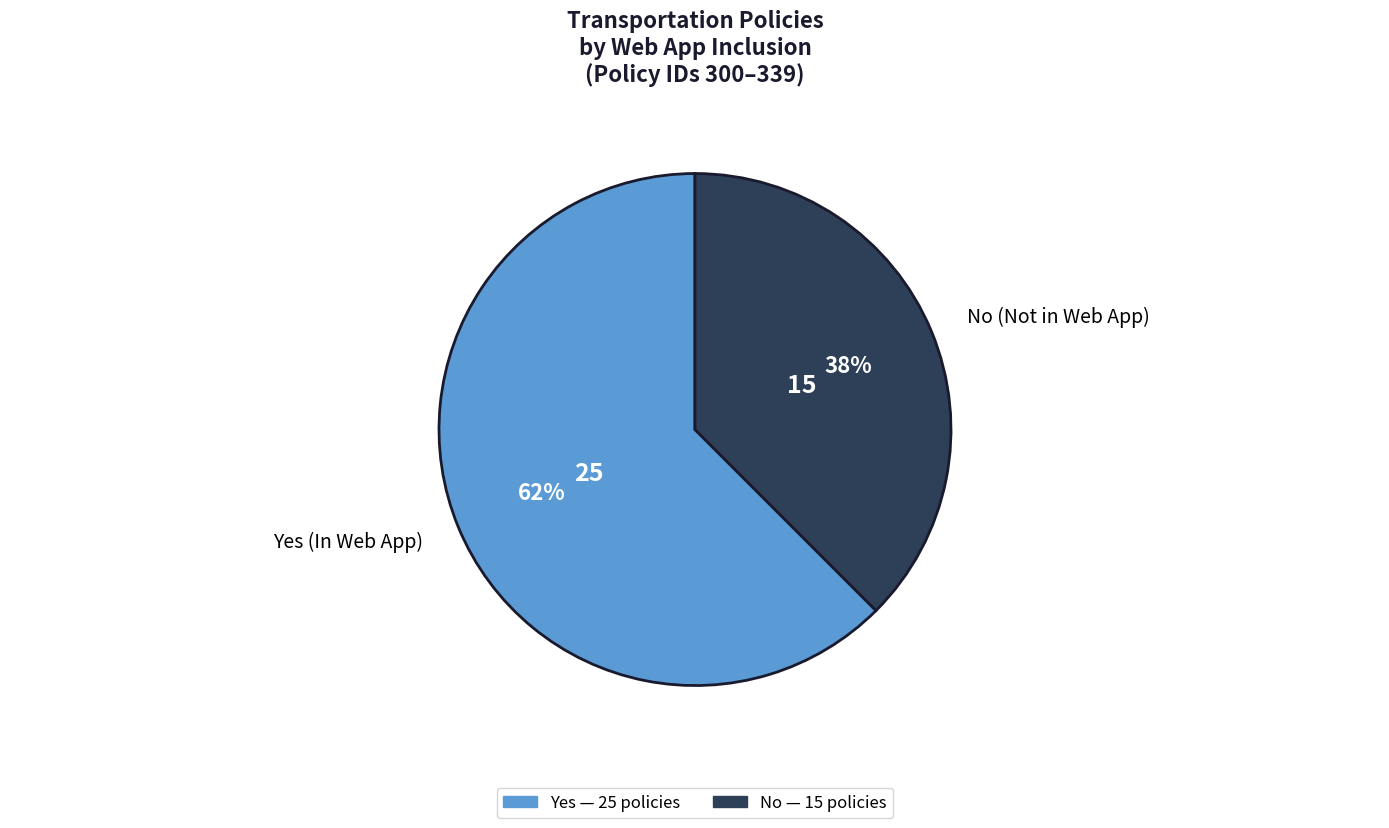

Rank the categories by value from lowest to highest.

No (Not in Web App), Yes (In Web App)